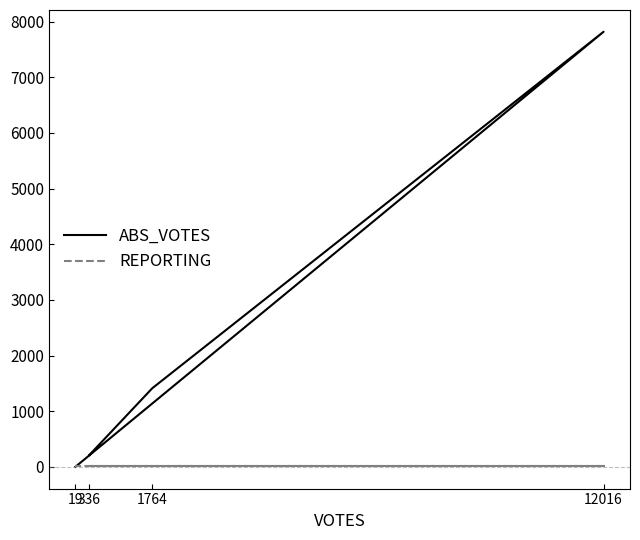

Rank the series at 336 from highest to lowest value.

ABS_VOTES, REPORTING